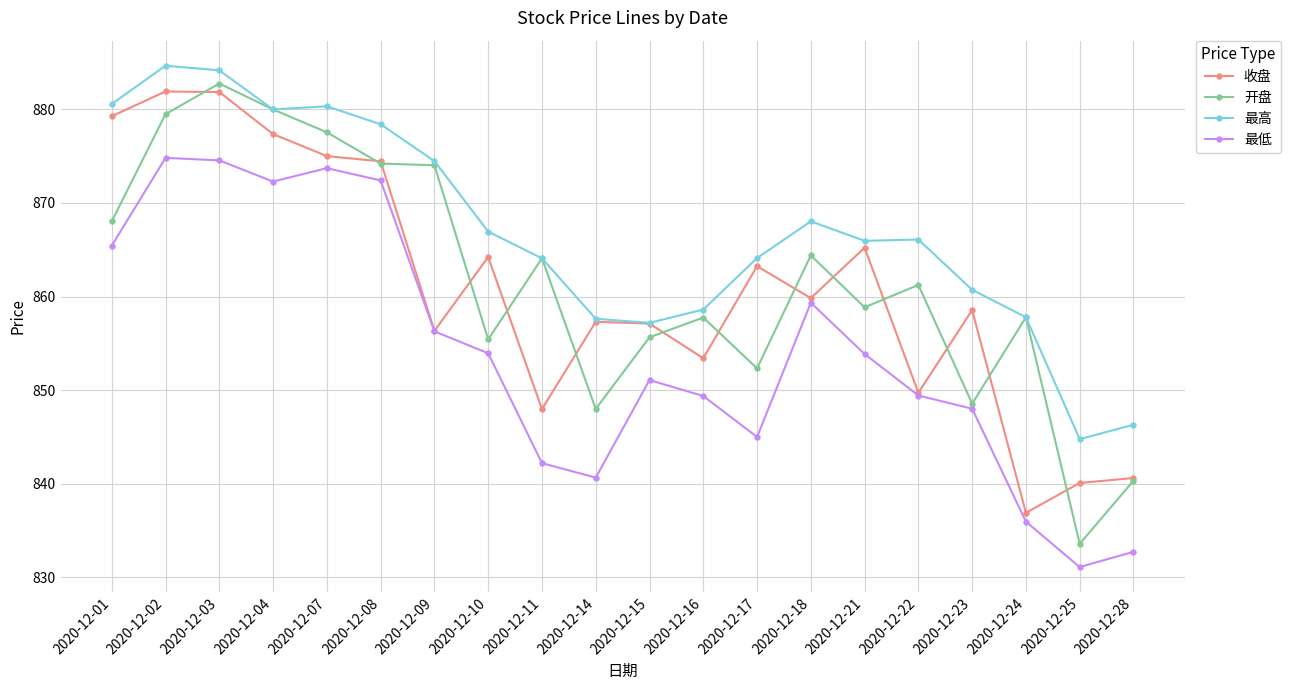

Which series changed the most between 2020-12-08 and 2020-12-09?

收盘